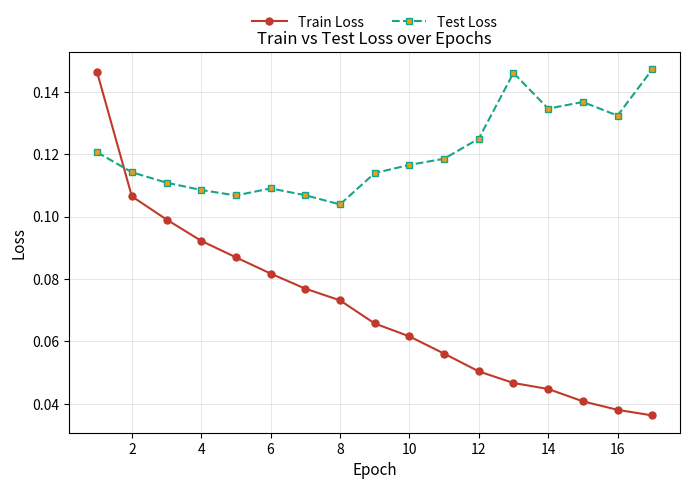

True or false: Test Loss has more than 2 interior local peaks.

True